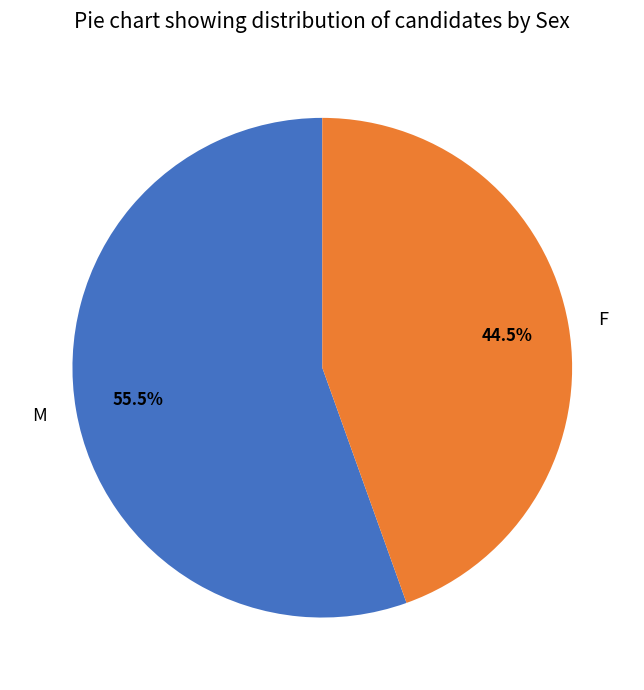

Rank the categories by value from highest to lowest.

M, F